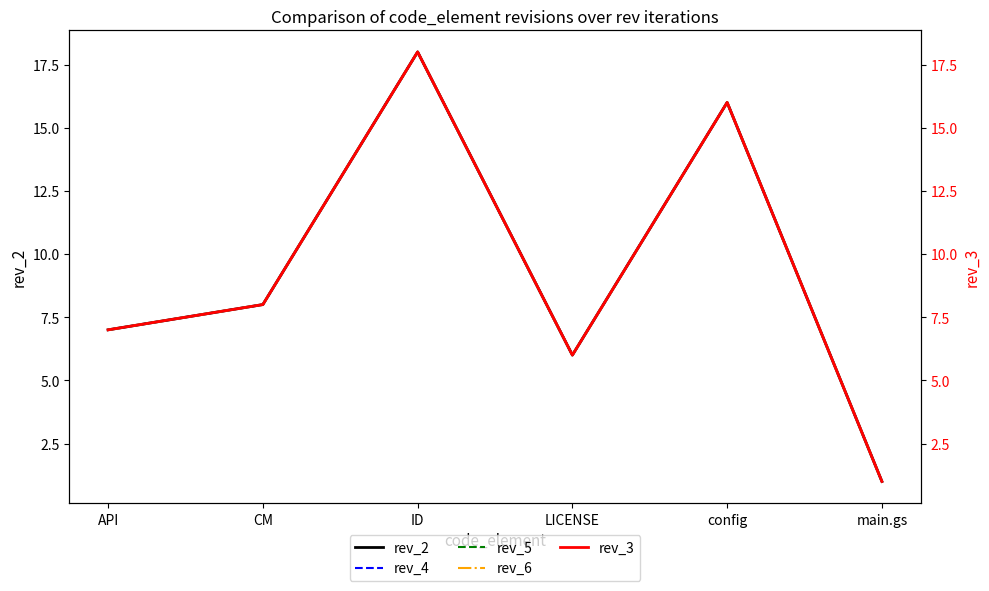

What is the difference between the maximum and minimum values in the rev_3 series?

17